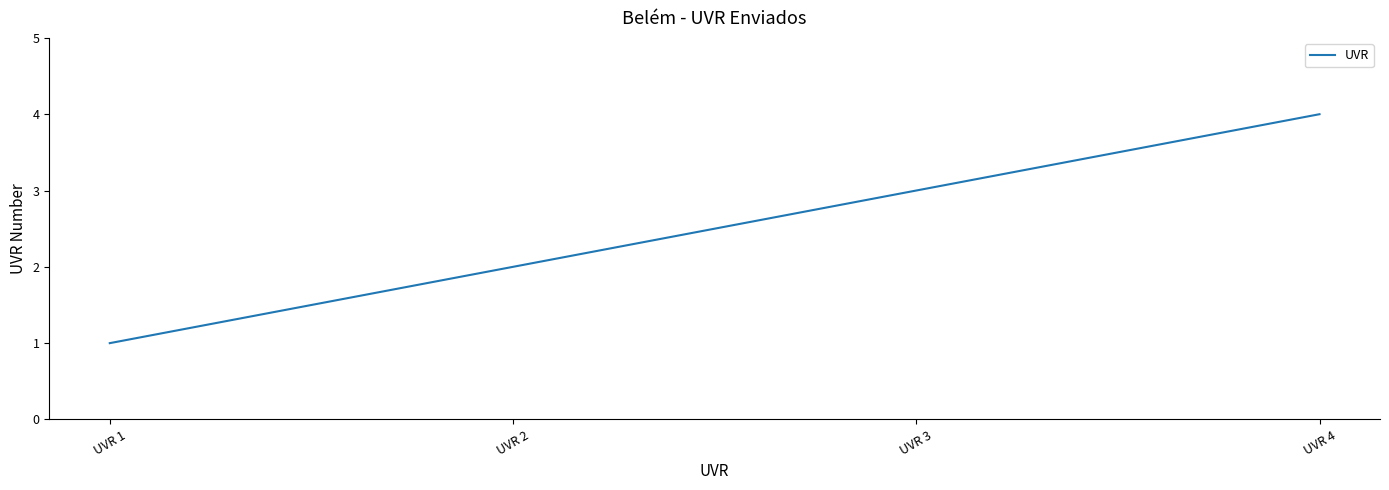

What is the difference between the maximum and minimum values?

3